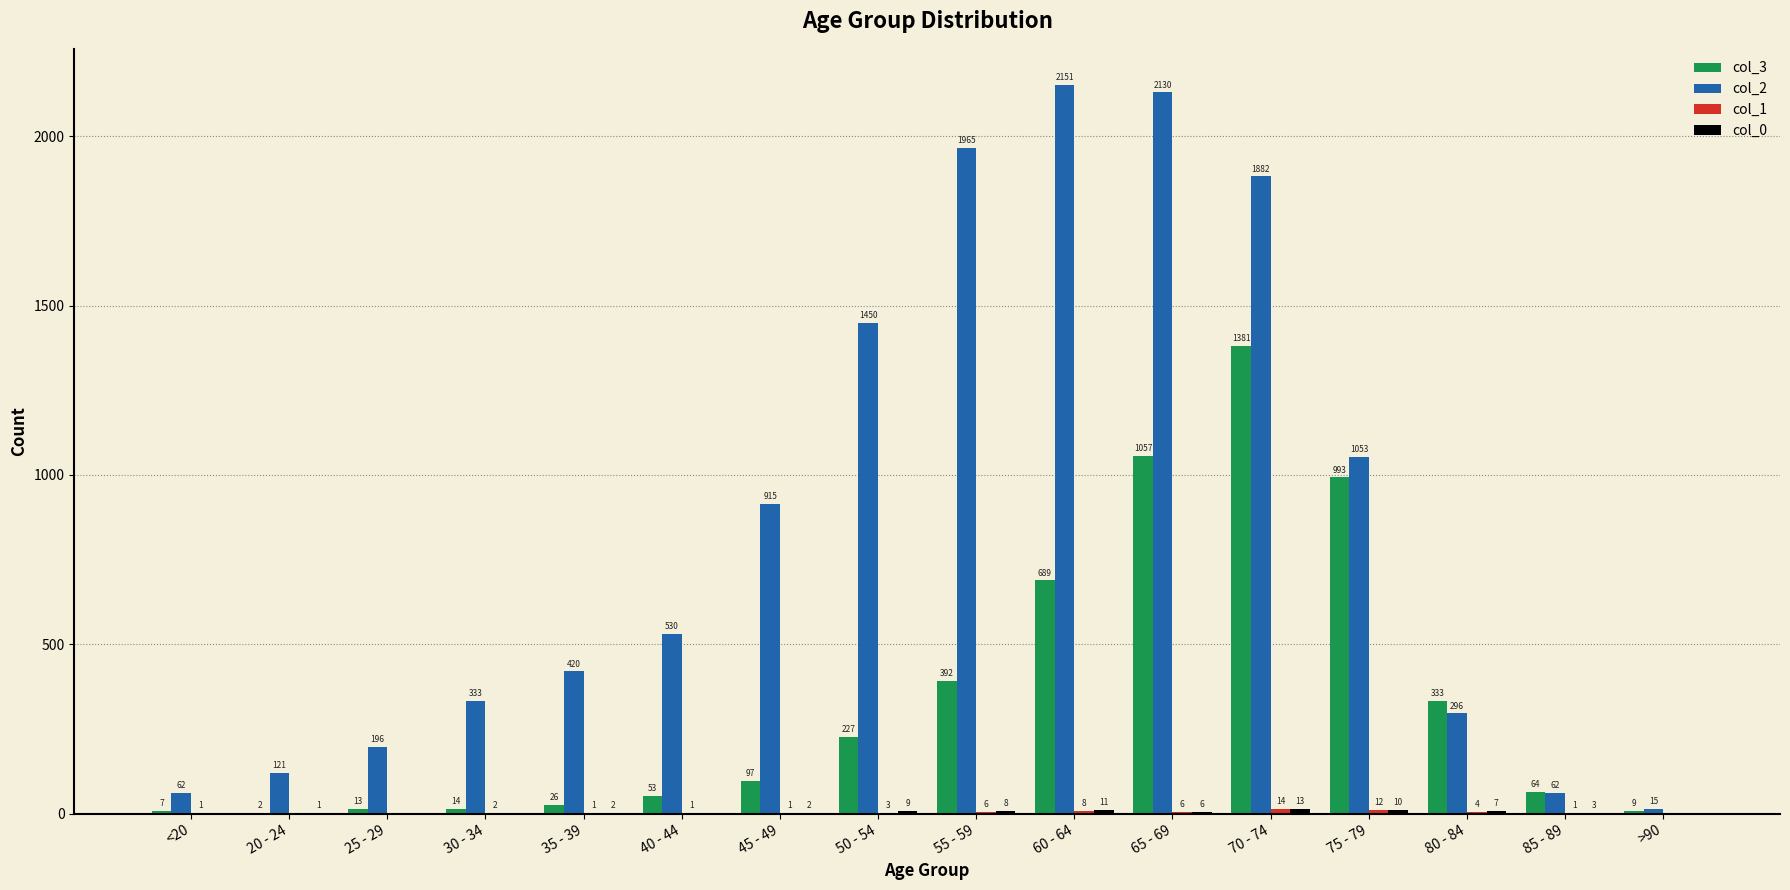

Between 25 - 29 and 70 - 74, which series saw the biggest shift?

col_2